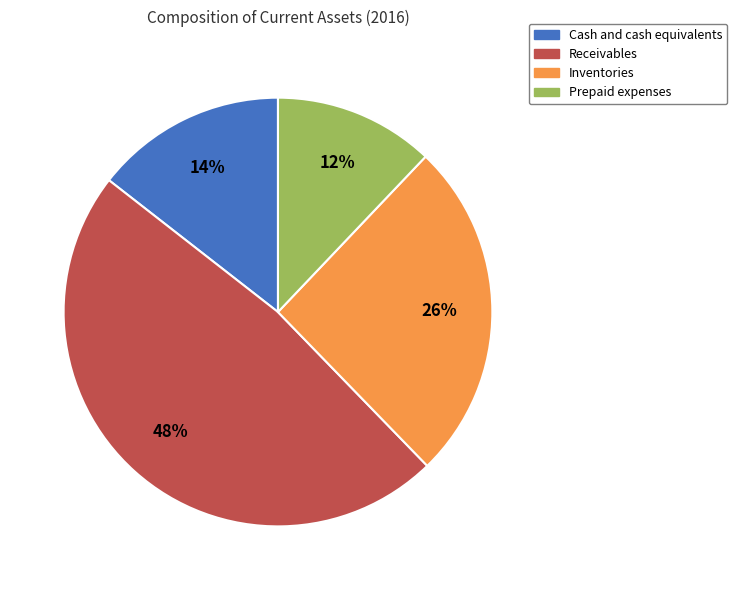

Which slice is the smallest?

Prepaid expenses